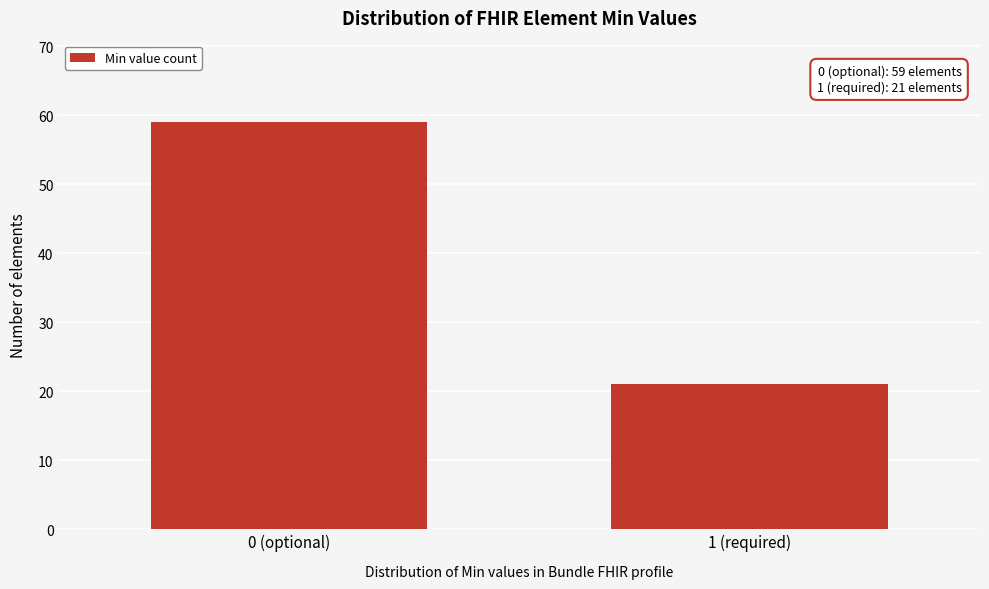

Reading right to left, extract all data points from this chart.

21	59